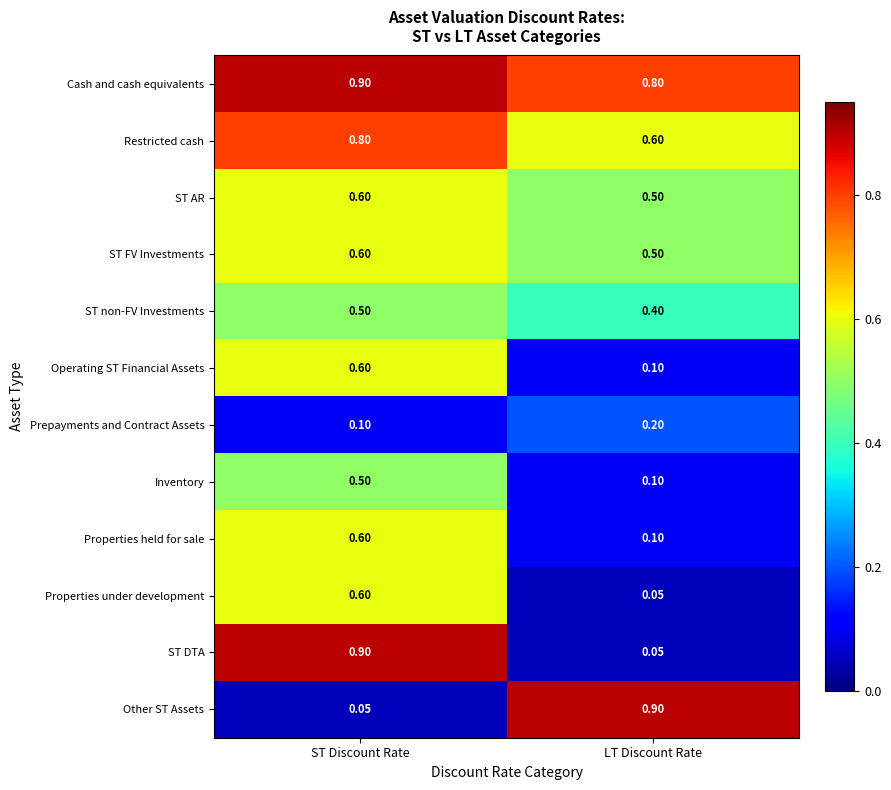

Rank the categories by ST non-FV Investments value from highest to lowest.

ST Discount Rate, LT Discount Rate